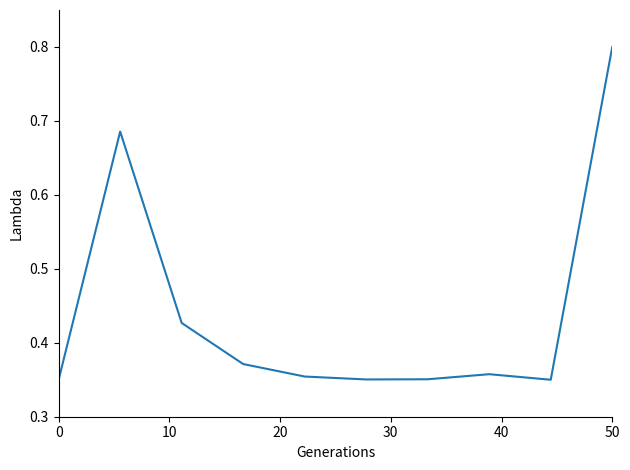

What is the maximum value shown in the chart?

0.8